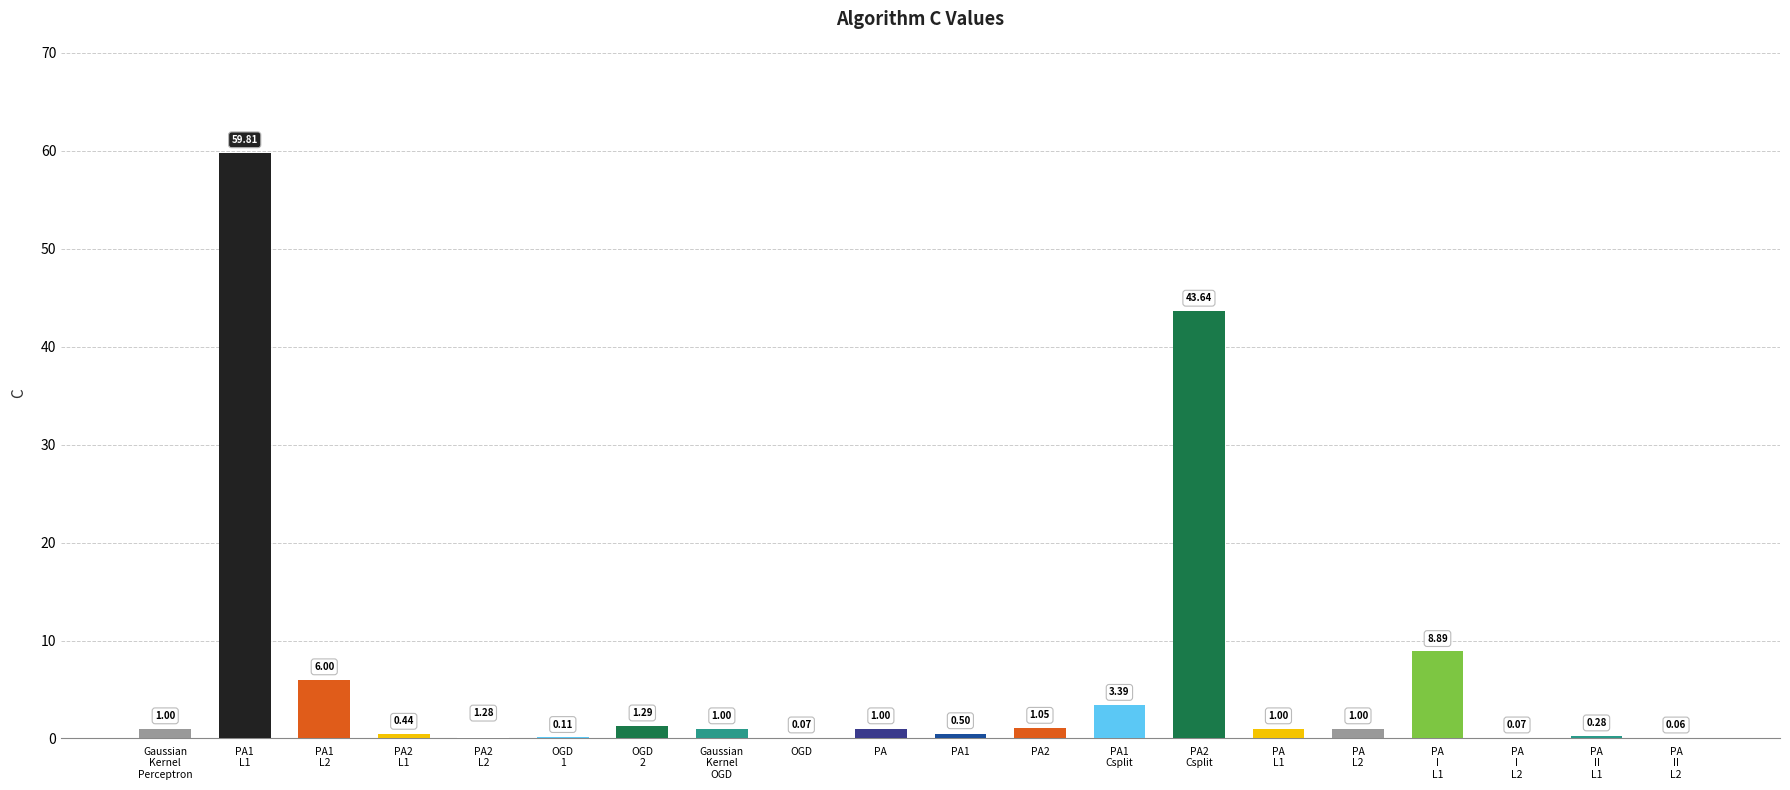

Which label corresponds to the smallest value in the chart?

PA
II
L2